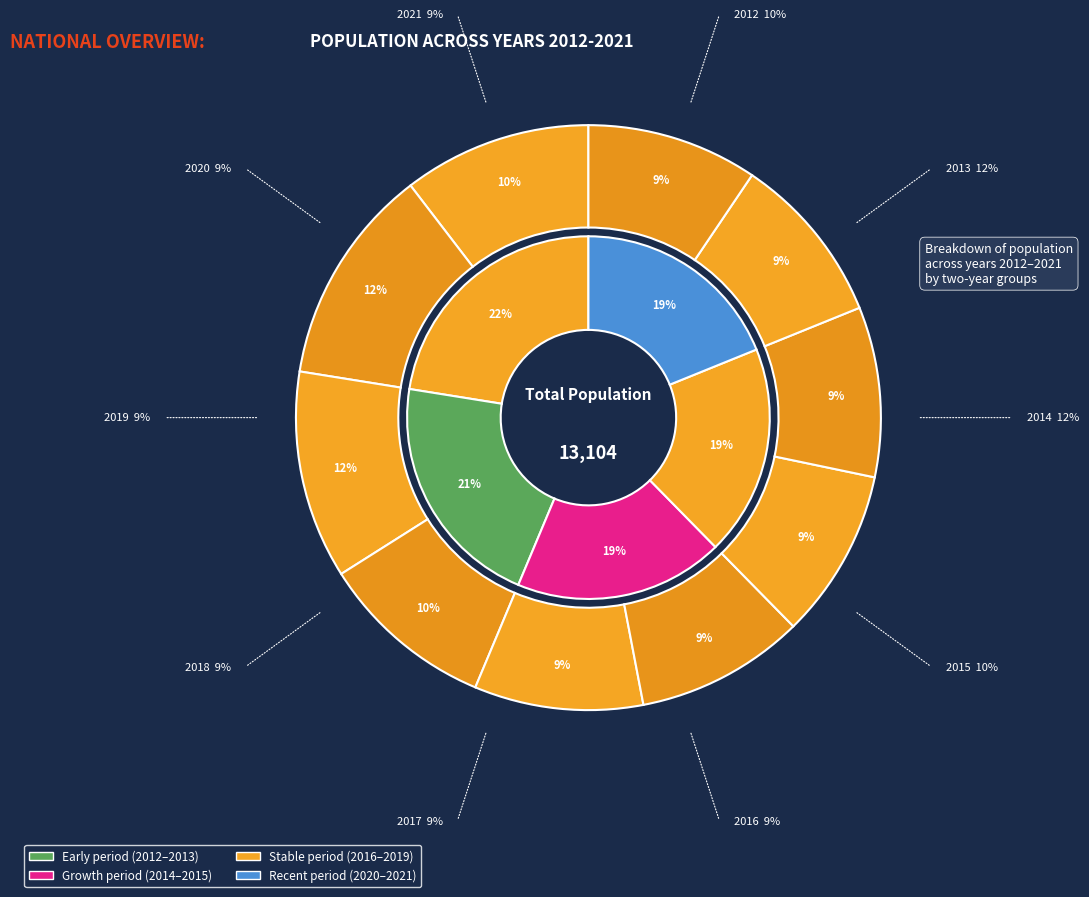

True or false: 2020 accounts for 9% of the total.

True